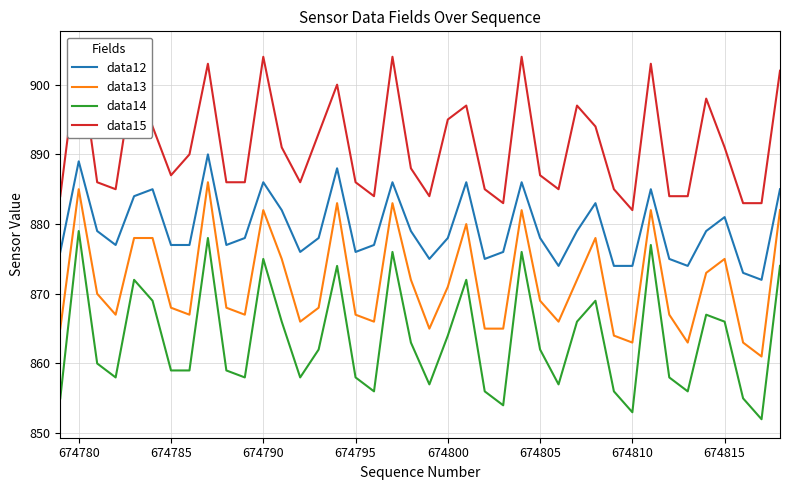

What are all the series names shown in the legend?

data12, data13, data14, data15